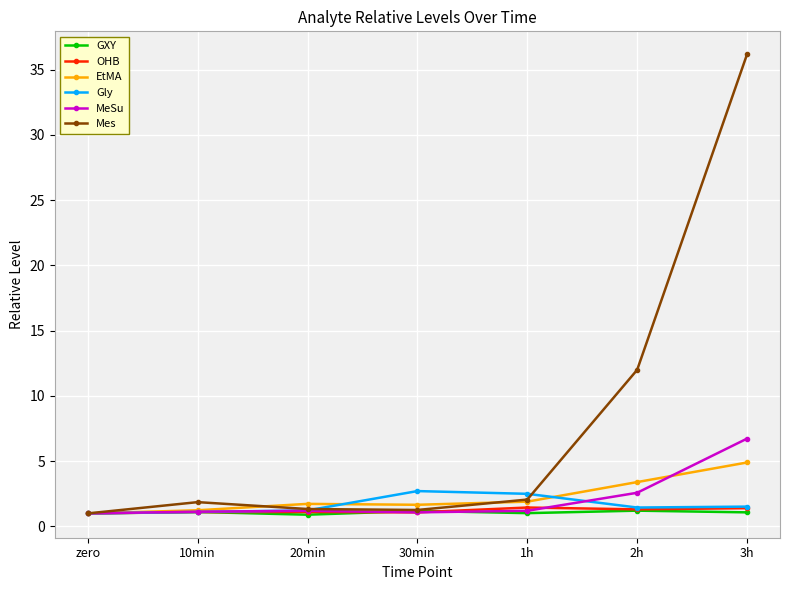

True or false: OHB has more than 0 interior local peaks.

True